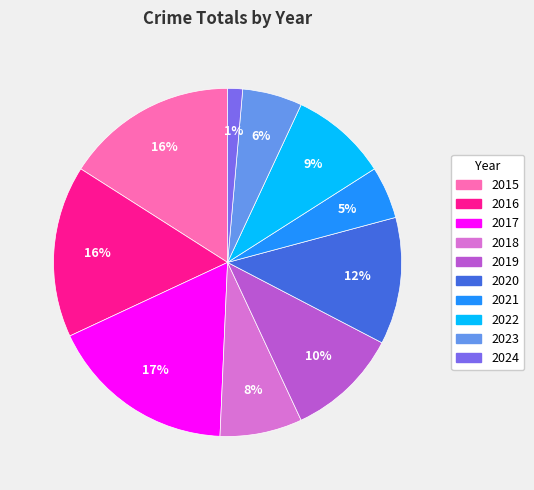

Which category has the biggest portion of the pie?

2017